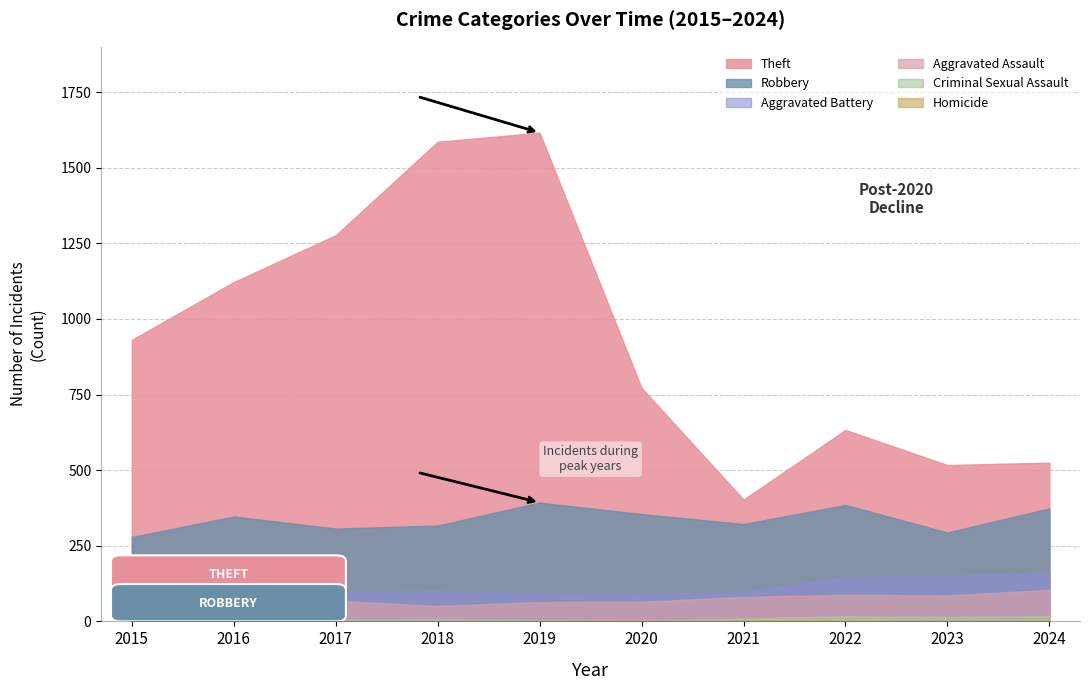

At which label does Homicide reach its peak?

2022